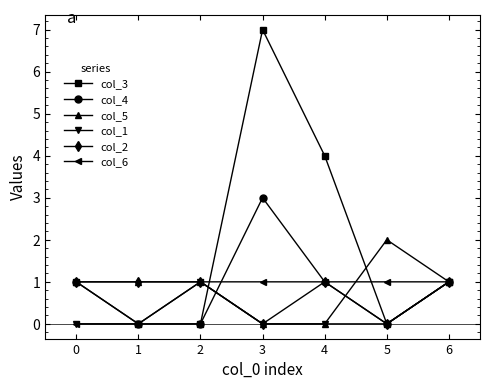

What is the average value of the col_4 series?

1